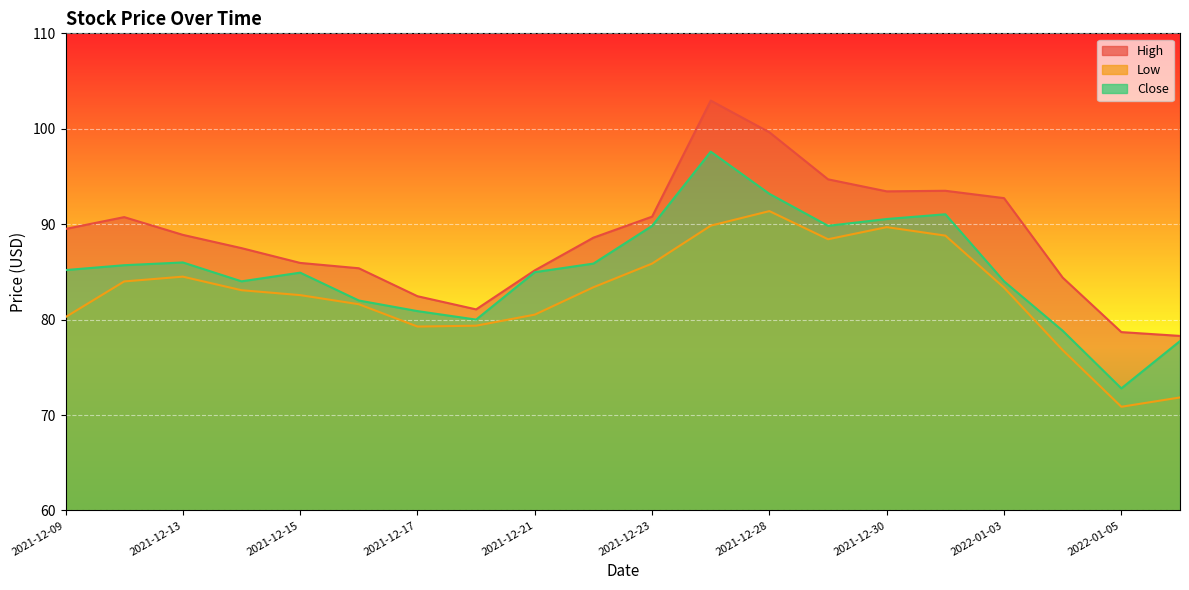

Reading left to right, extract all data points from this chart.

High: 2021-12-09=89.5	2021-12-10=90.7	2021-12-13=88.9	2021-12-14=87.5	2021-12-15=85.9	2021-12-16=85.4	2021-12-17=82.4	2021-12-20=81.1	2021-12-21=85.2	2021-12-22=88.6	2021-12-23=90.8	2021-12-27=102.9	2021-12-28=99.6	2021-12-29=94.7	2021-12-30=93.4	2021-12-31=93.5	2022-01-03=92.7	2022-01-04=84.4	2022-01-05=78.7	2022-01-06=78.3
Low: 2021-12-09=80.3	2021-12-10=84.0	2021-12-13=84.5	2021-12-14=83.1	2021-12-15=82.6	2021-12-16=81.6	2021-12-17=79.3	2021-12-20=79.4	2021-12-21=80.5	2021-12-22=83.4	2021-12-23=85.9	2021-12-27=89.8	2021-12-28=91.4	2021-12-29=88.4	2021-12-30=89.7	2021-12-31=88.8	2022-01-03=83.3	2022-01-04=76.8	2022-01-05=70.9	2022-01-06=71.8
Close: 2021-12-09=85.2	2021-12-10=85.7	2021-12-13=86.0	2021-12-14=84.0	2021-12-15=84.9	2021-12-16=82.0	2021-12-17=80.9	2021-12-20=80.0	2021-12-21=85.0	2021-12-22=85.9	2021-12-23=89.8	2021-12-27=97.6	2021-12-28=93.2	2021-12-29=89.8	2021-12-30=90.5	2021-12-31=91.0	2022-01-03=84.0	2022-01-04=78.8	2022-01-05=72.8	2022-01-06=77.8